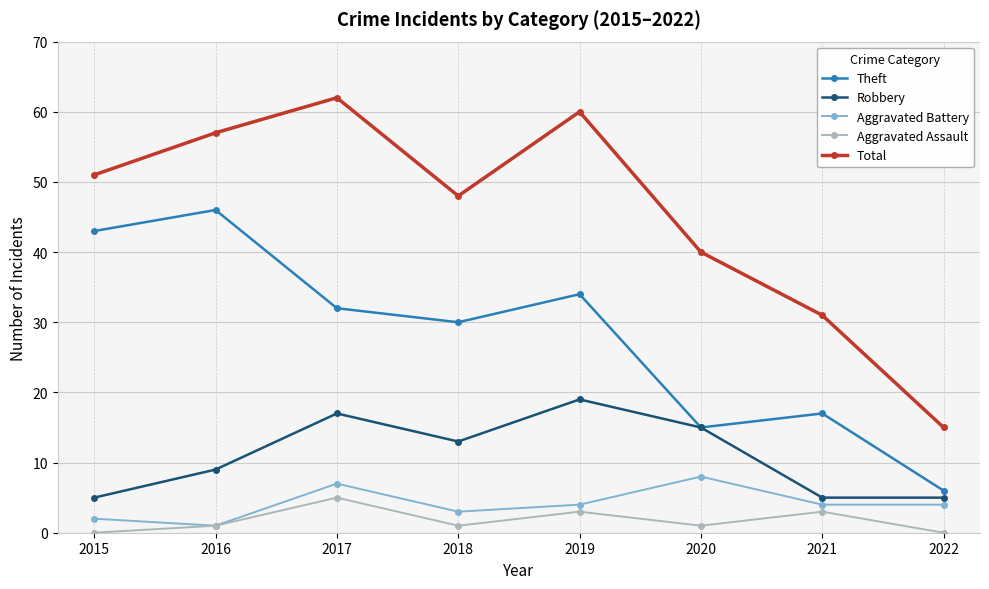

True or false: Robbery has a value of 5 at 2019.

False